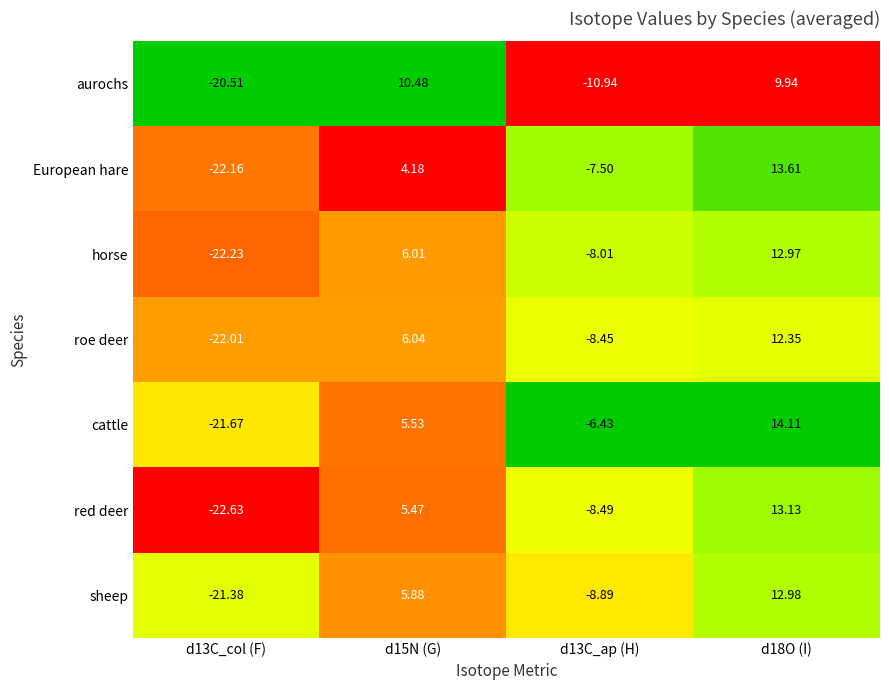

Which series has the largest total across all categories?

cattle